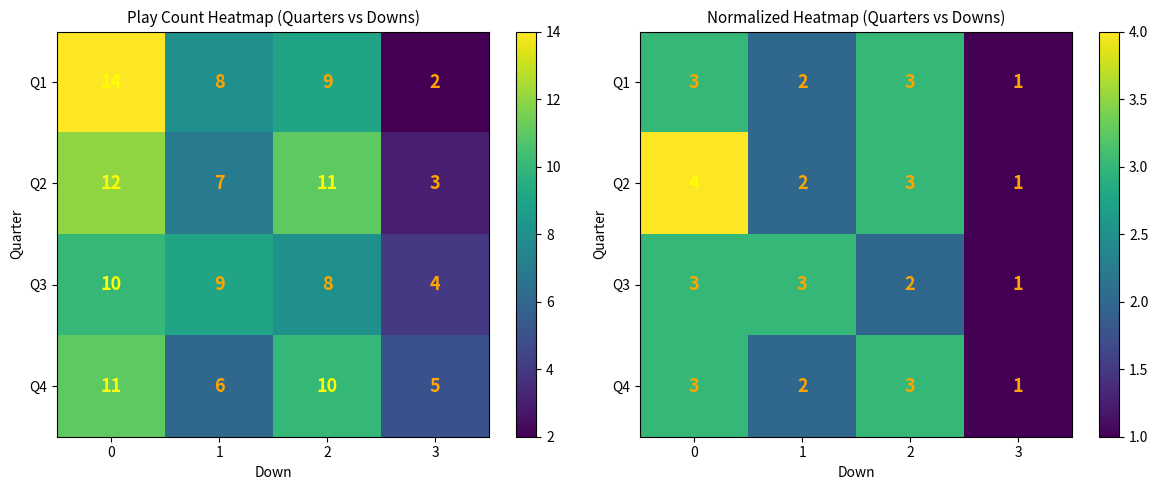

What is the minimum value for row_1?

1